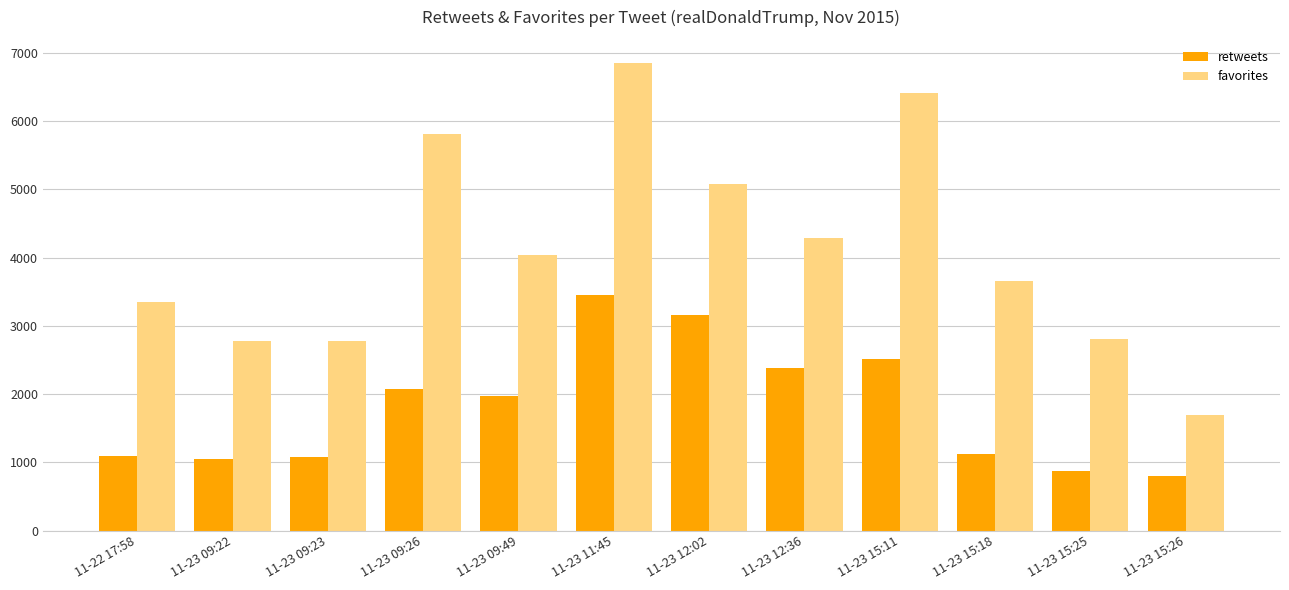

What is the average value of the retweets series?

1798